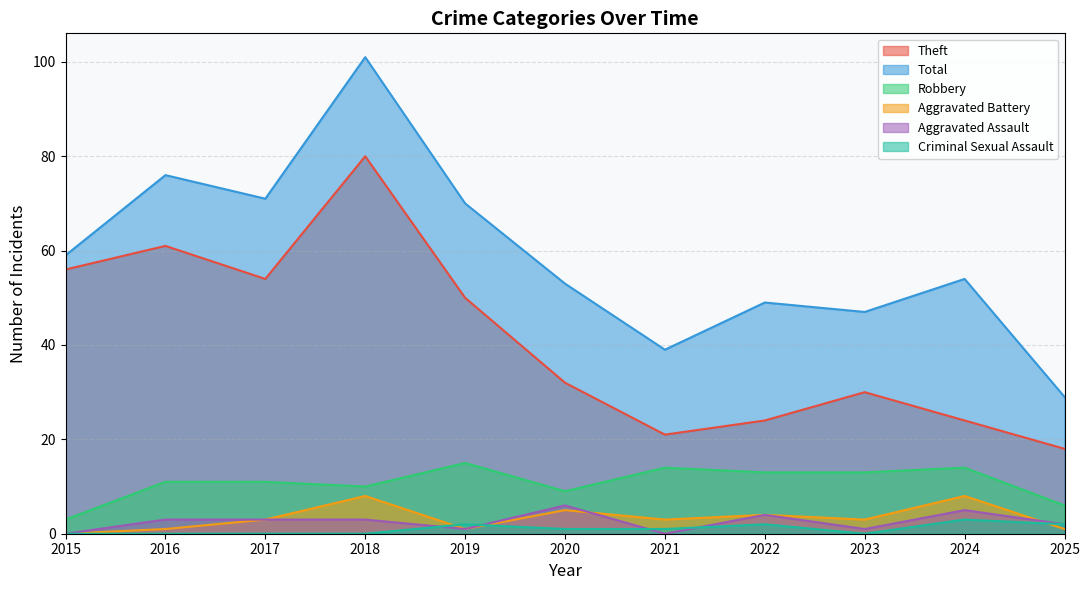

The value of Robbery at 2025 is 6. True or false?

True